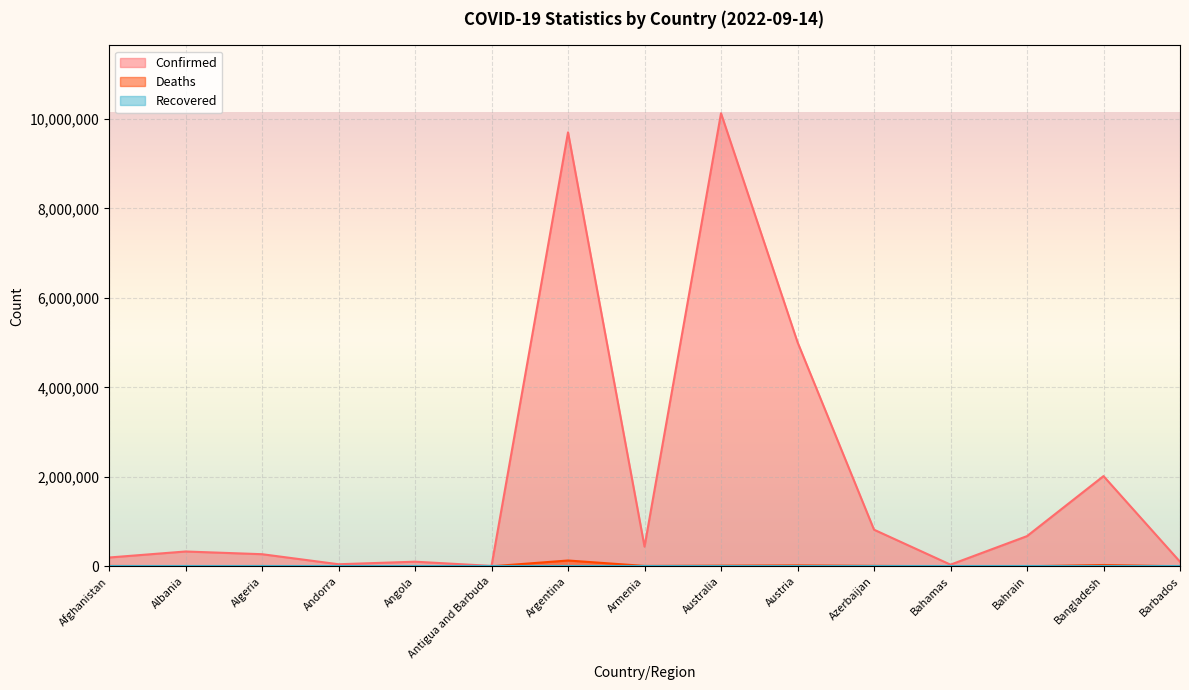

At which category does Confirmed reach its first local valley?

Andorra